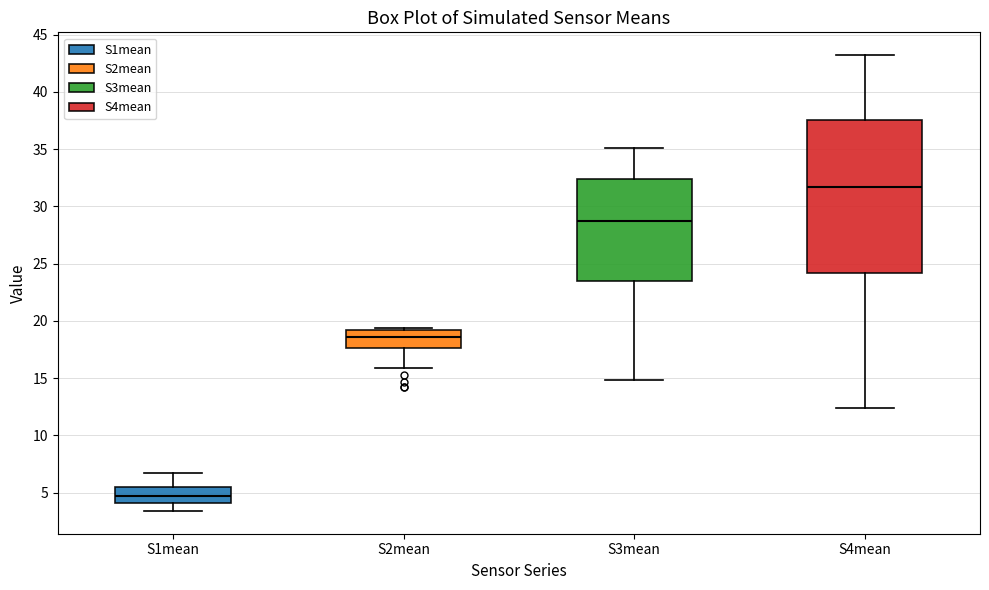

Reading left to right, read every box against the y-axis: the position of its median line, the range the box covers, and the ends of its whiskers. The values are not printed on the chart, so give them approximately, as read against the axis.

S1mean: median 4.5, box 4.0 to 5.5, whiskers 3.5 to 6.5
S2mean: median 18.5, box 17.5 to 19.0, whiskers 16.0 to 19.5
S3mean: median 28.5, box 23.5 to 32.5, whiskers 15.0 to 35.0
S4mean: median 31.5, box 24.0 to 37.5, whiskers 12.5 to 43.0